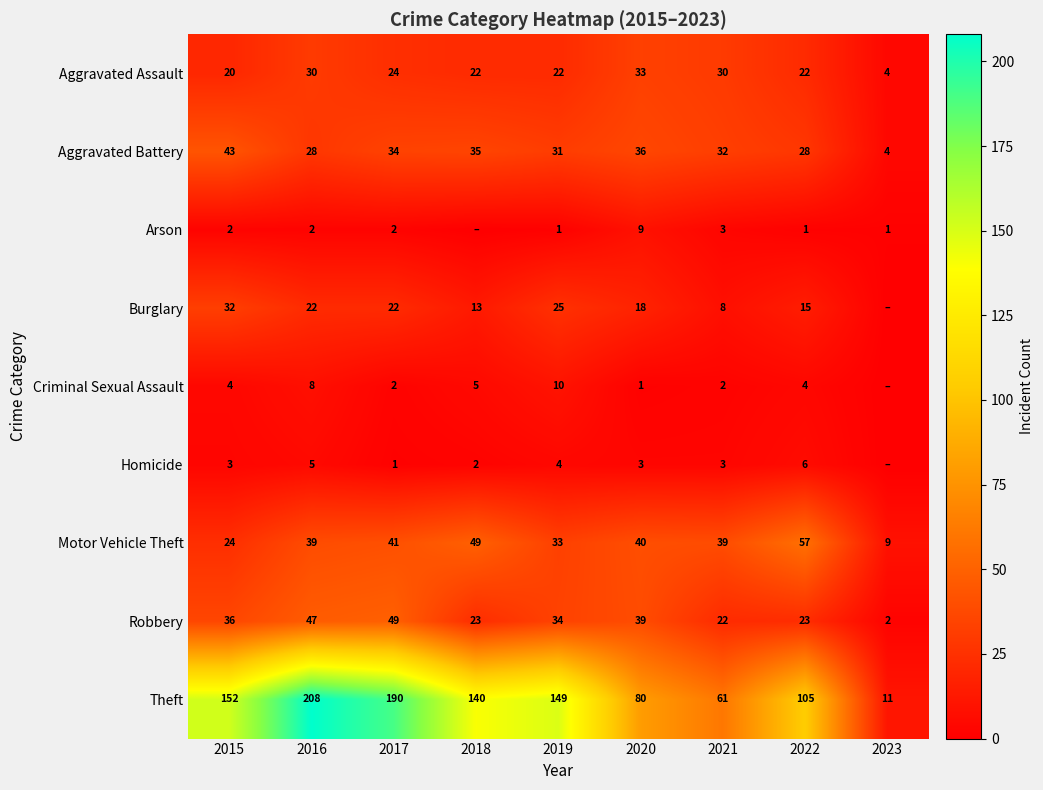

Is it true that Burglary equals 8 at 2015?

False